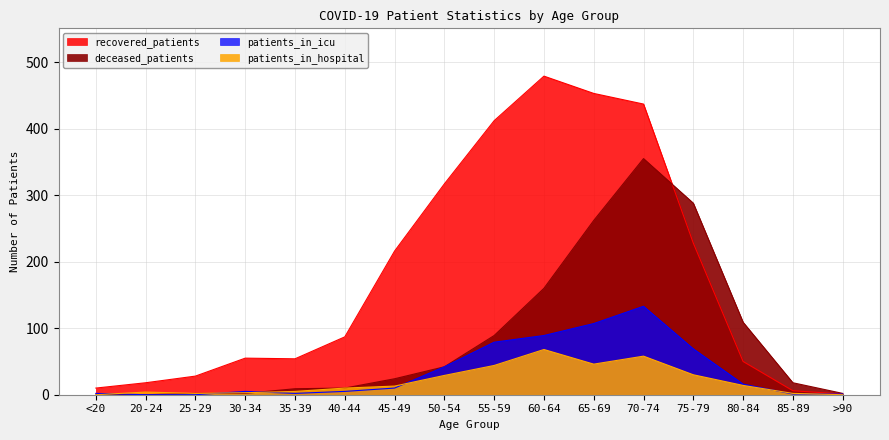

True or false: patients_in_icu has more than 0 interior local peaks.

True